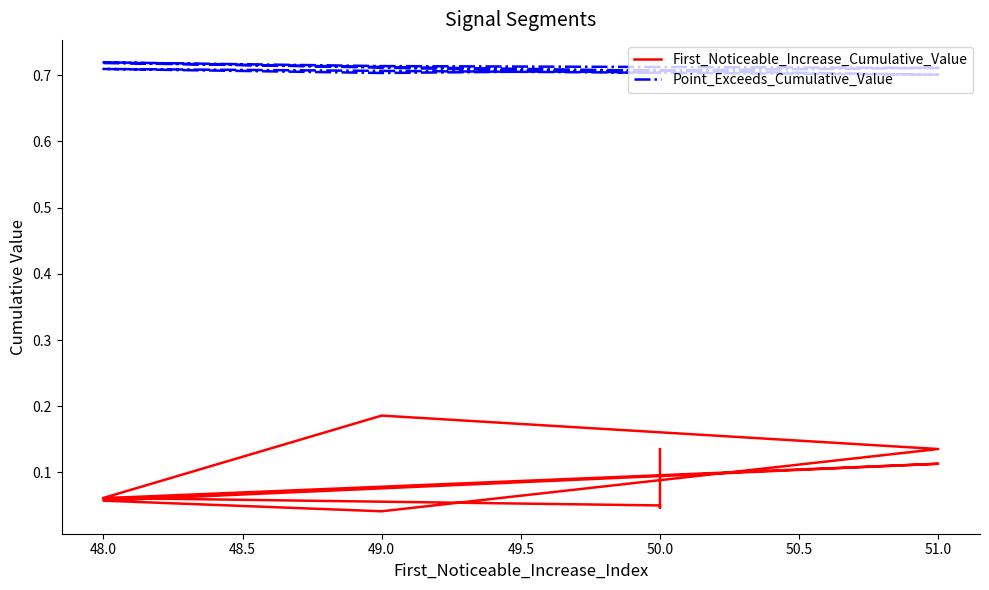

True or false: Point_Exceeds_Cumulative_Value has a value of 0.7 at 48.0.

True